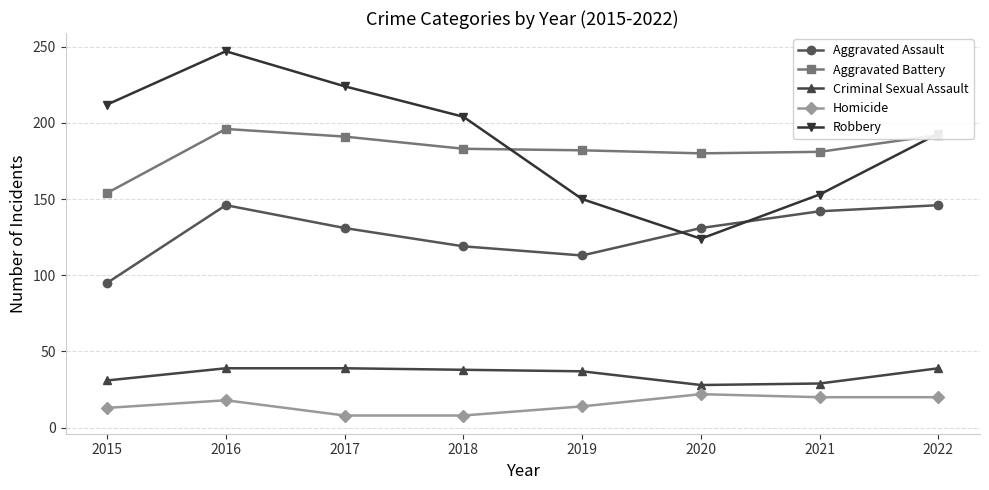

What value does the Criminal Sexual Assault series have at 2021, to the nearest 10?

30